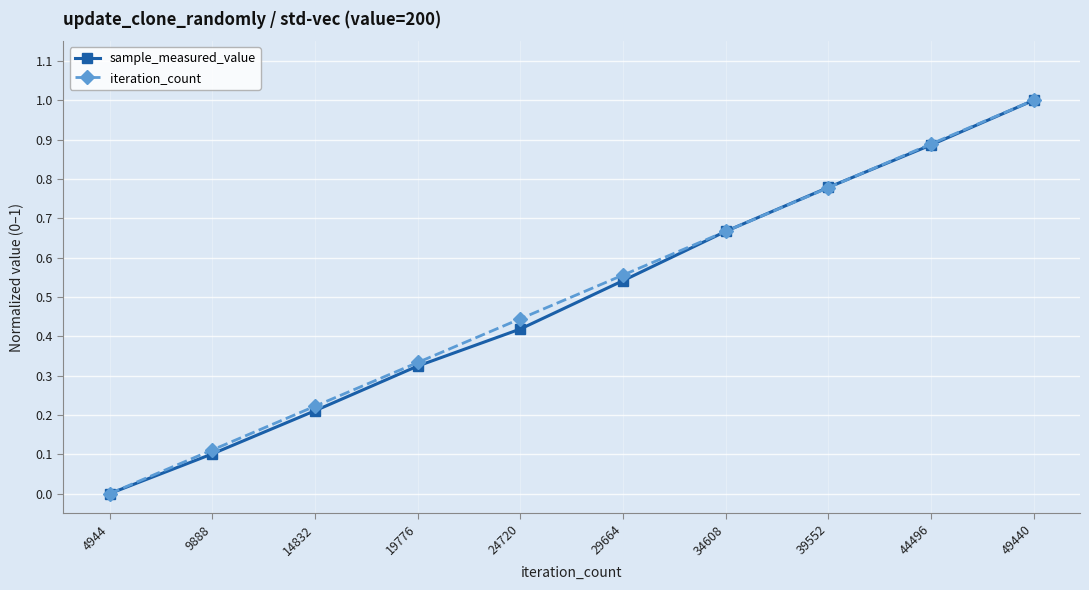

True or false: iteration_count has more than 2 interior local peaks.

False